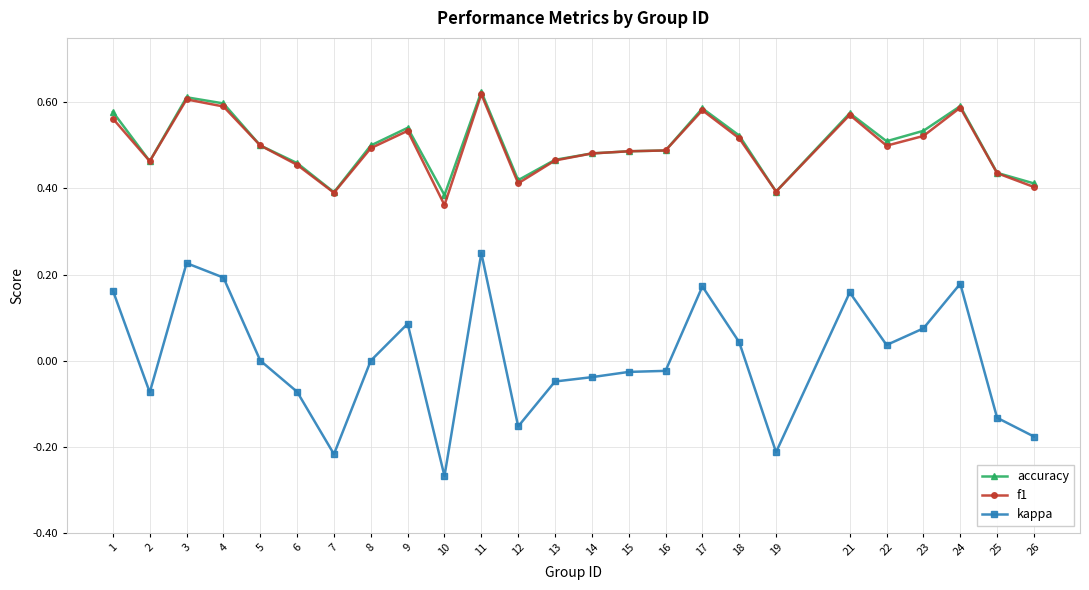

What is the total value across all series at 6?

0.8